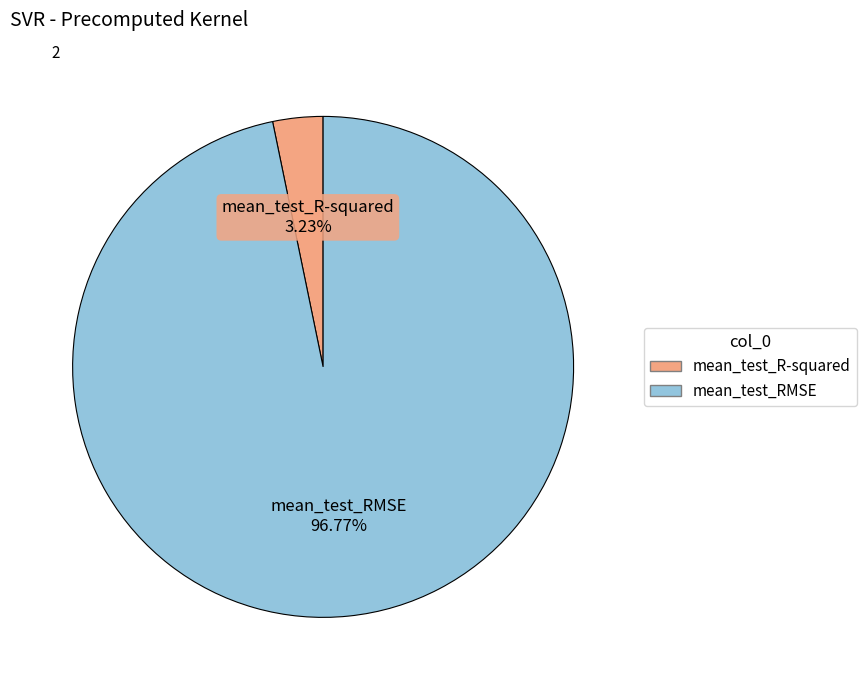

To the nearest percent, what is the difference between the largest and smallest slice percentages?

94%